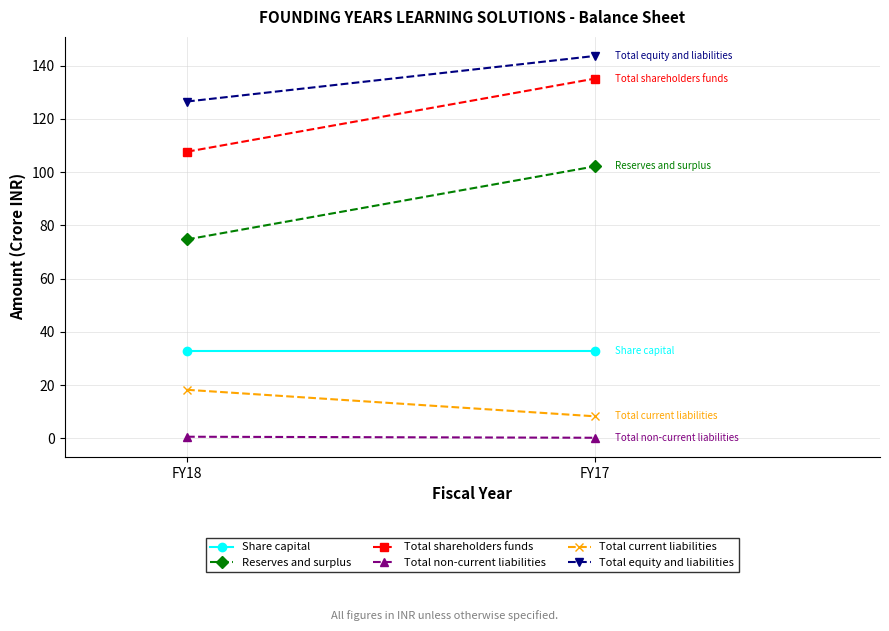

What is the difference between the highest and lowest values at FY17?

143.4